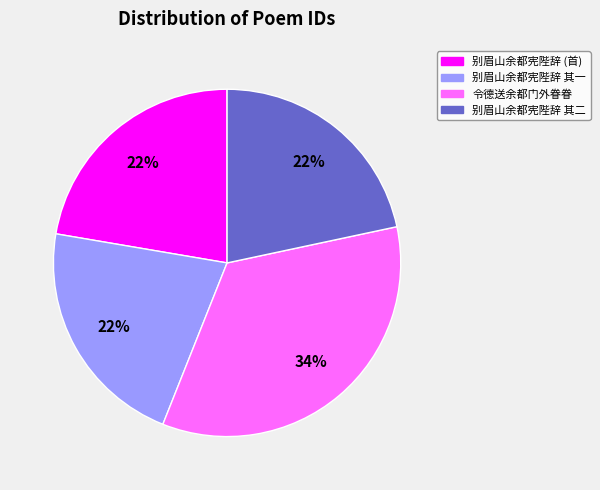

Is there any slice that represents more than half of the pie?

No